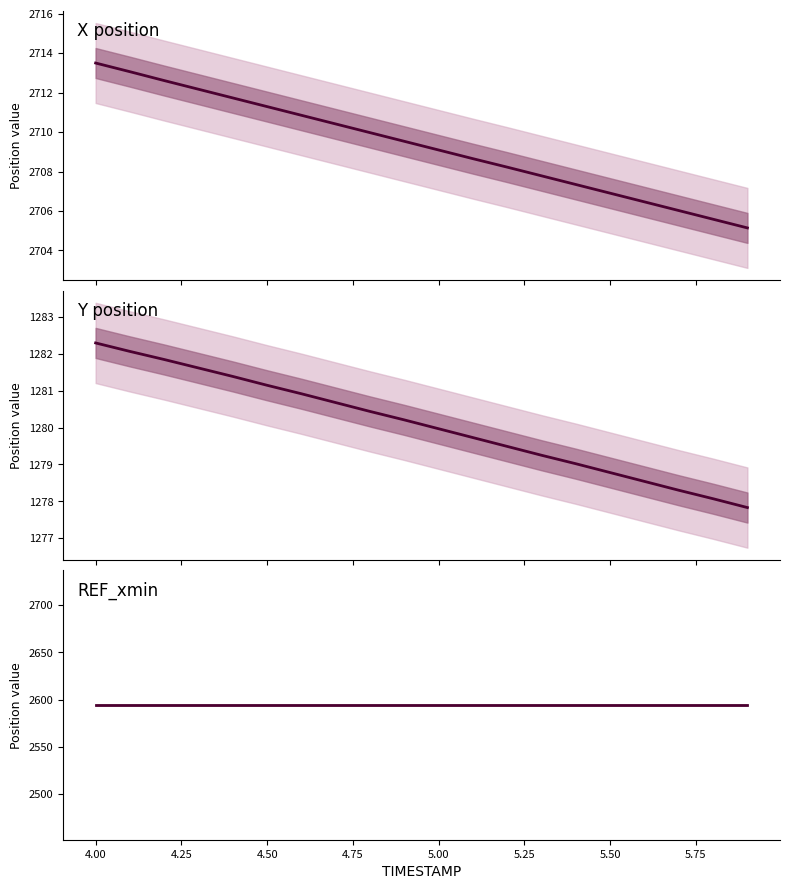

How many lines are shown in the chart?

3